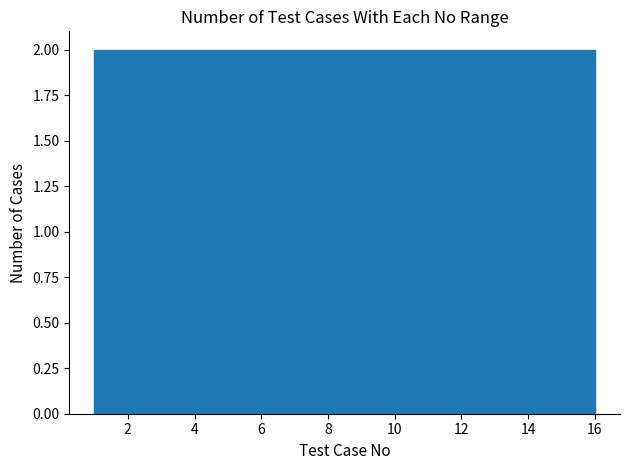

Reading left to right, list every bar in this chart as the range it spans on the x-axis followed by its height. Neither the bar edges nor the heights are printed on the chart, so give them approximately, as read against the axes.

1.0 to 2.8: 2
2.8 to 4.8: 2
4.8 to 6.6: 2
6.6 to 8.6: 2
8.6 to 10.4: 2
10.4 to 12.2: 2
12.2 to 14.2: 2
14.2 to 16.0: 2